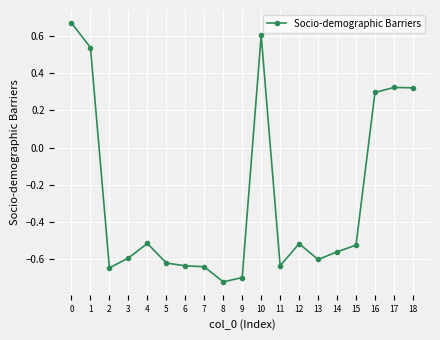

Count the values in the range 0 to 1.

6